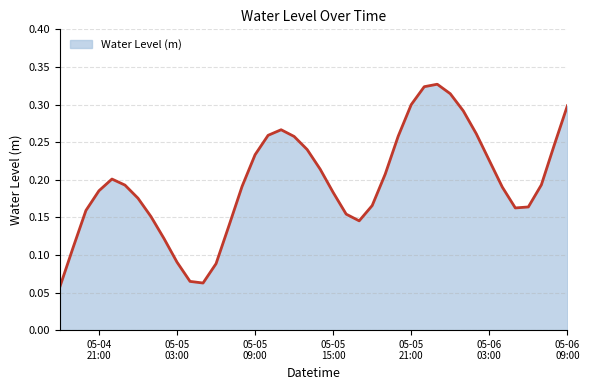

How many lines are shown in the chart?

1